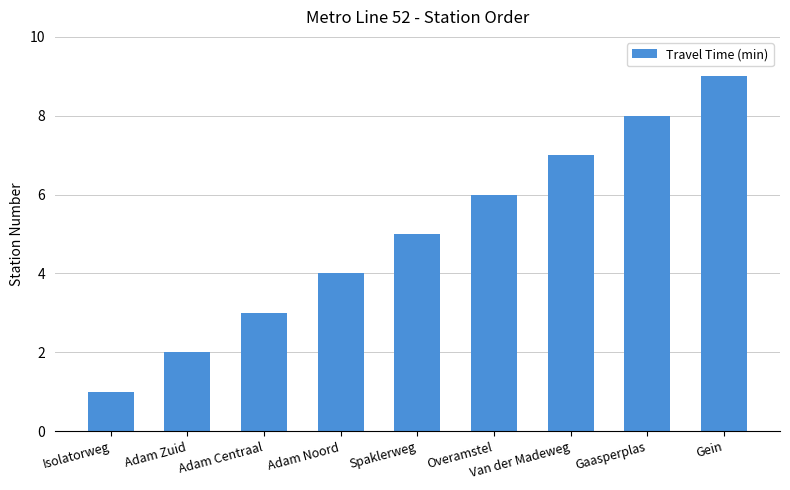

What is the sum of all values?

45